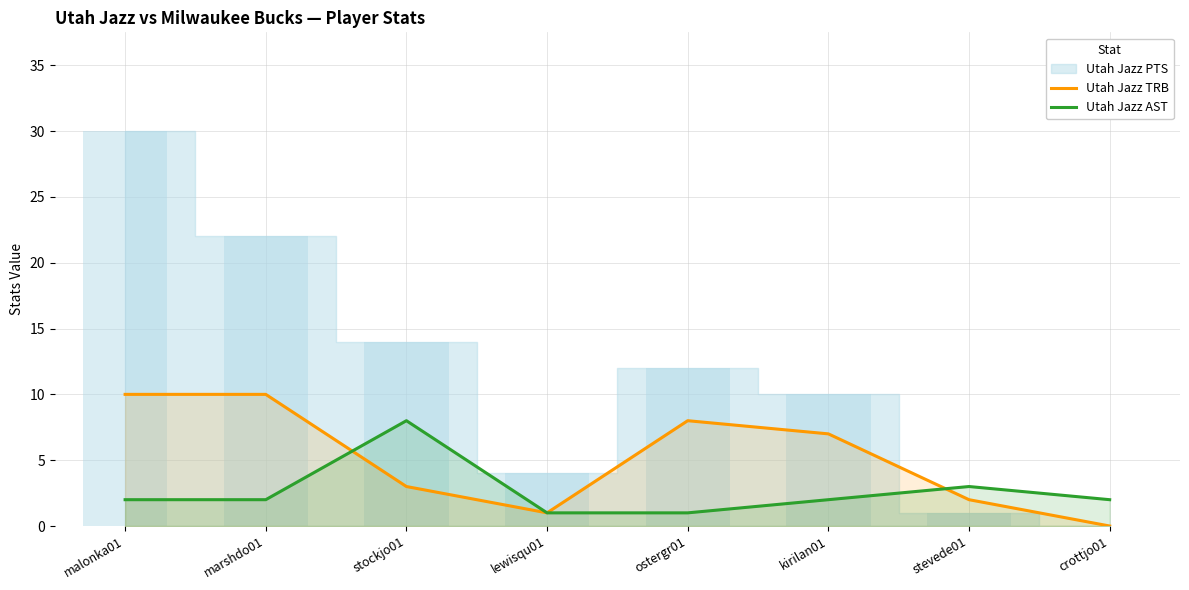

How many bars are there in each group?

2